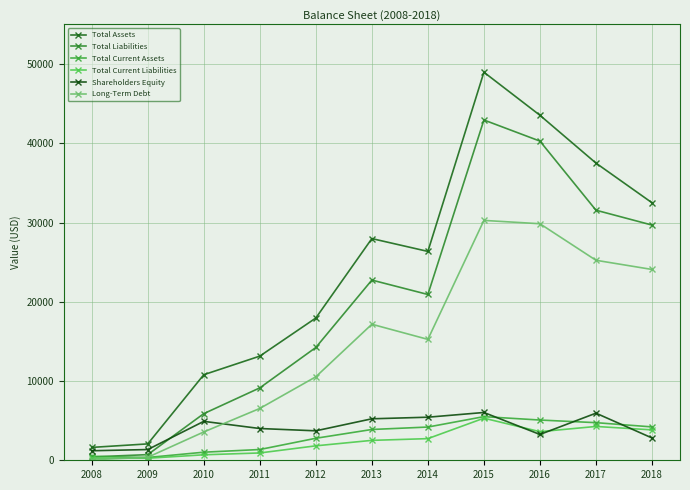

Does the chart have visible grid lines?

Yes